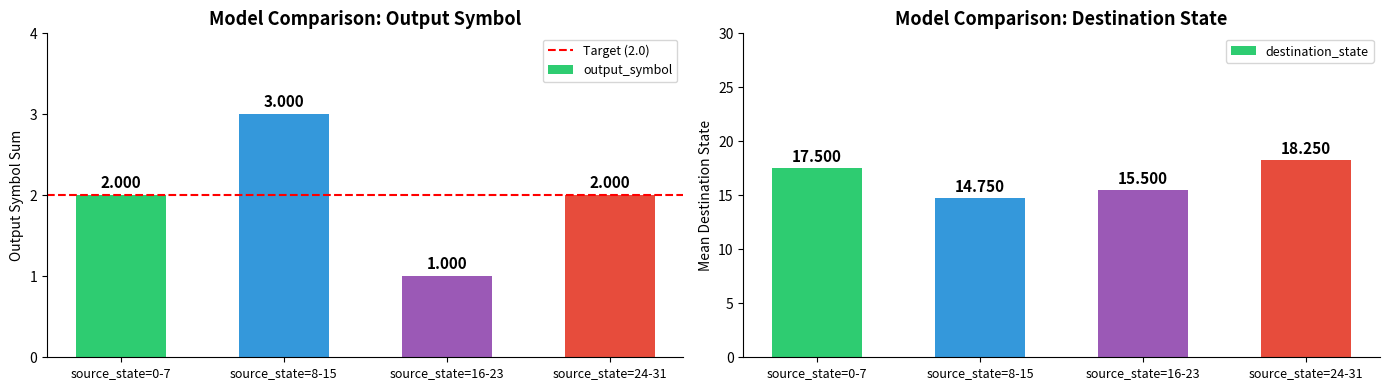

Which series has the largest range (max minus min)?

destination_state